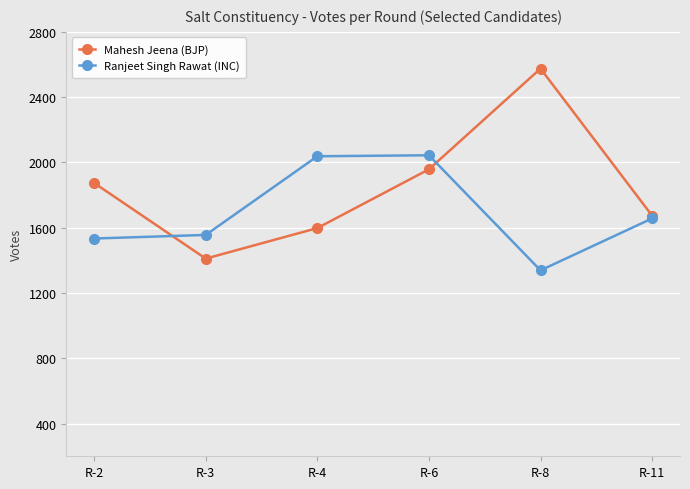

Where does the Ranjeet Singh Rawat (INC) series first go above 1657?

R-4